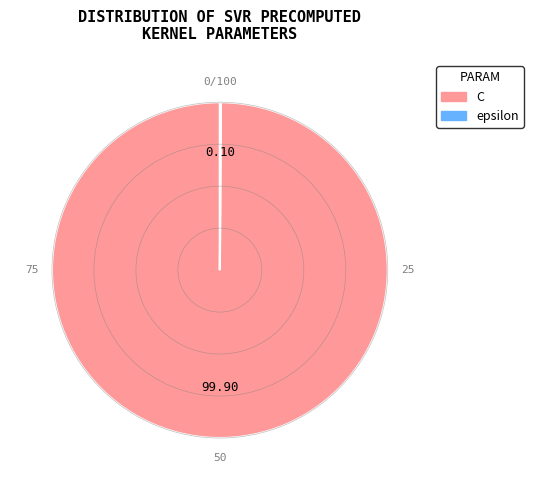

Which category accounts for the majority?

C